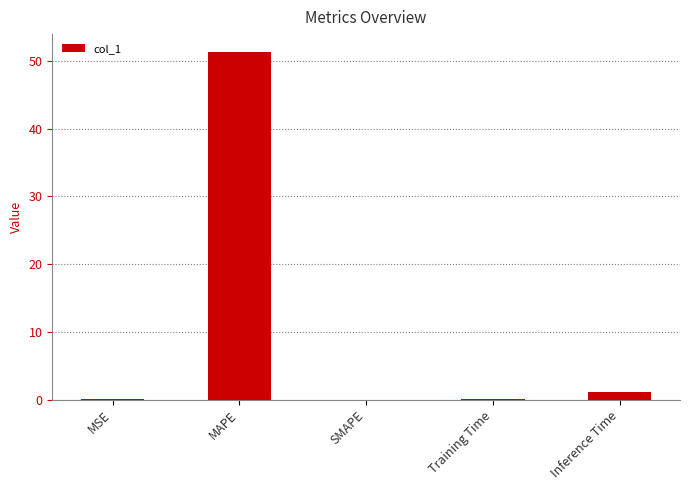

At which category does the chart reach its peak across all series?

MAPE